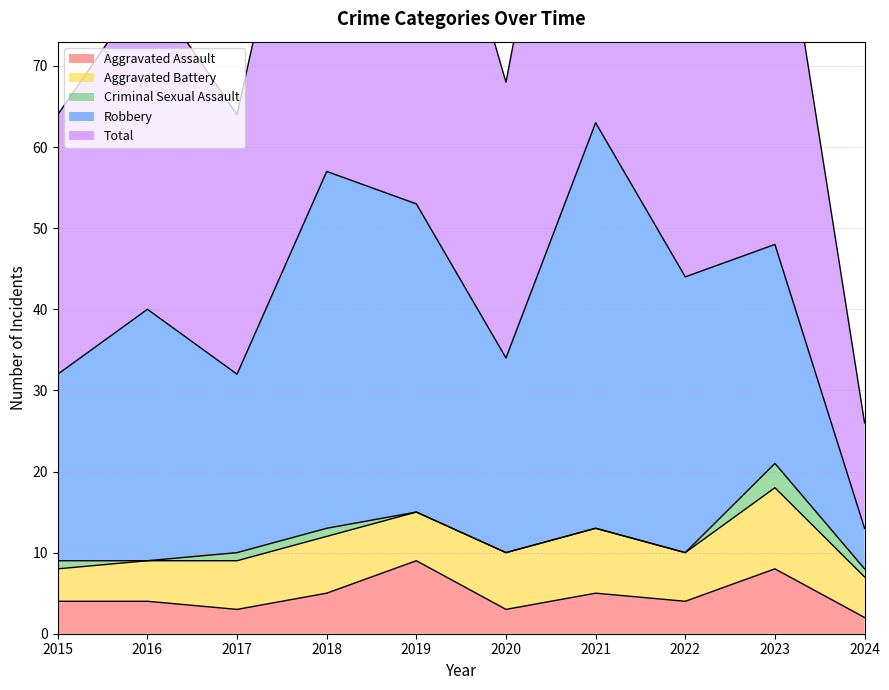

Reading right to left, transcribe all the data shown in this chart.

Aggravated Assault: 2024=2	2023=8	2022=4	2021=5	2020=3	2019=9	2018=5	2017=3	2016=4	2015=4
Aggravated Battery: 2024=5	2023=10	2022=6	2021=8	2020=7	2019=6	2018=7	2017=6	2016=5	2015=4
Criminal Sexual Assault: 2024=1	2023=3	2022=0	2021=0	2020=0	2019=0	2018=1	2017=1	2016=0	2015=1
Robbery: 2024=5	2023=27	2022=34	2021=50	2020=24	2019=38	2018=44	2017=22	2016=31	2015=23
Total: 2024=13	2023=48	2022=44	2021=63	2020=34	2019=53	2018=57	2017=32	2016=40	2015=32